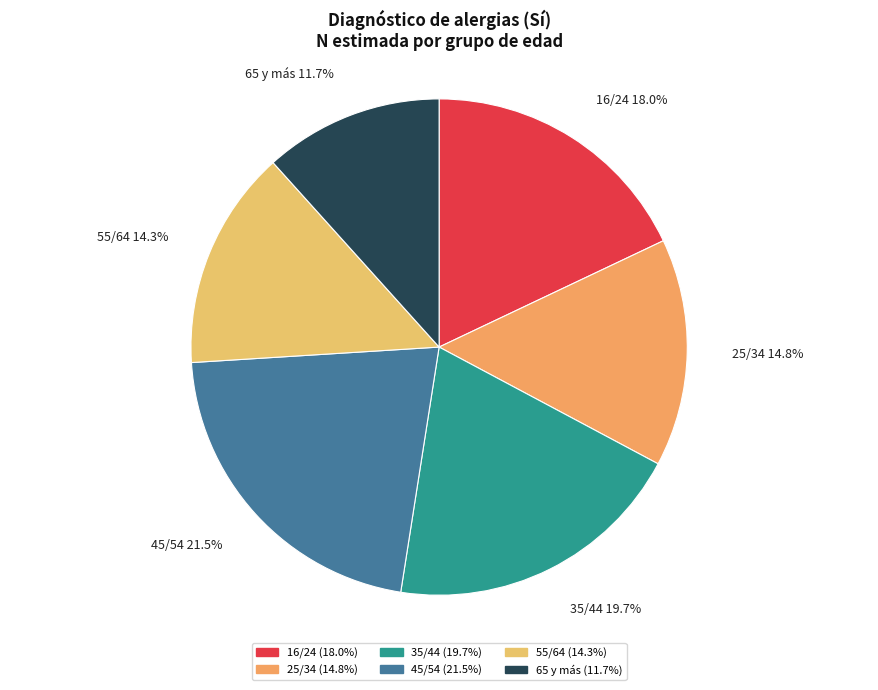

Does 55/64 account for over 50% of the chart?

No